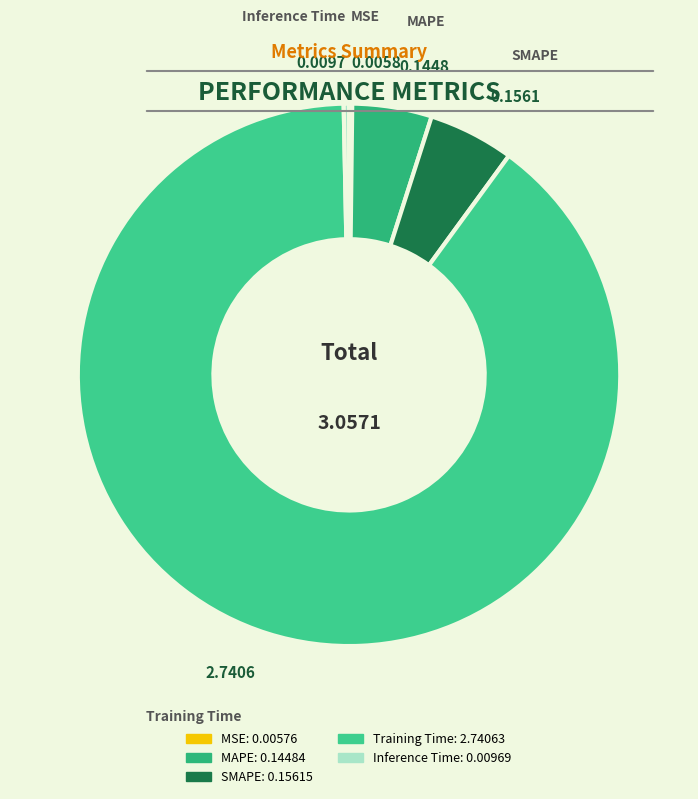

Is the sum of SMAPE and Training Time greater than half?

Yes